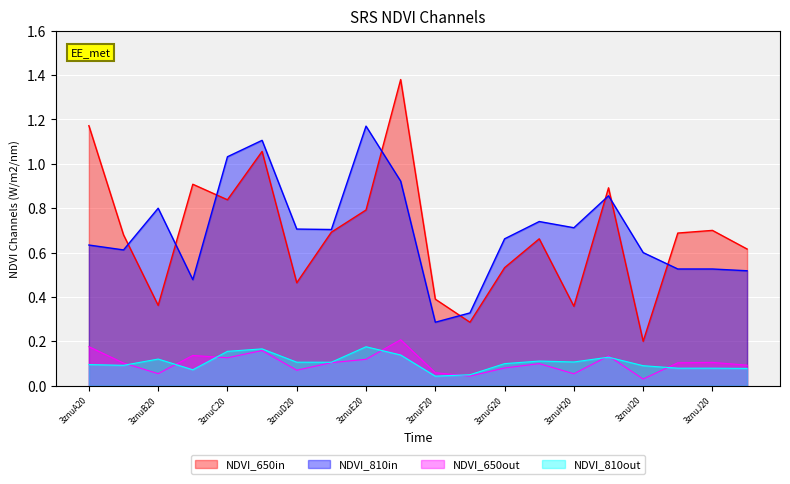

At 3znuF20, list the series in order from largest to smallest.

NDVI_650in, NDVI_810in, NDVI_650out, NDVI_810out